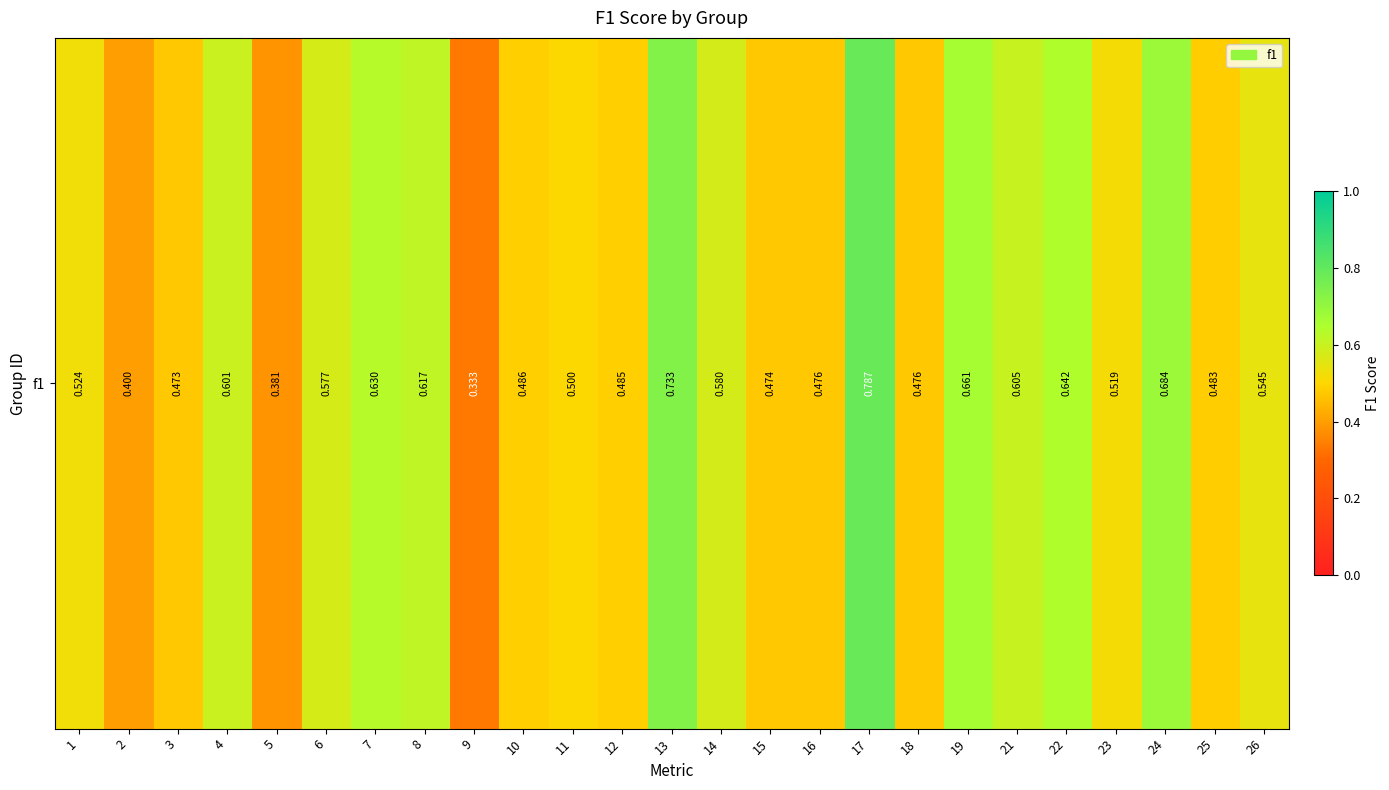

What is the greatest value displayed?

0.8